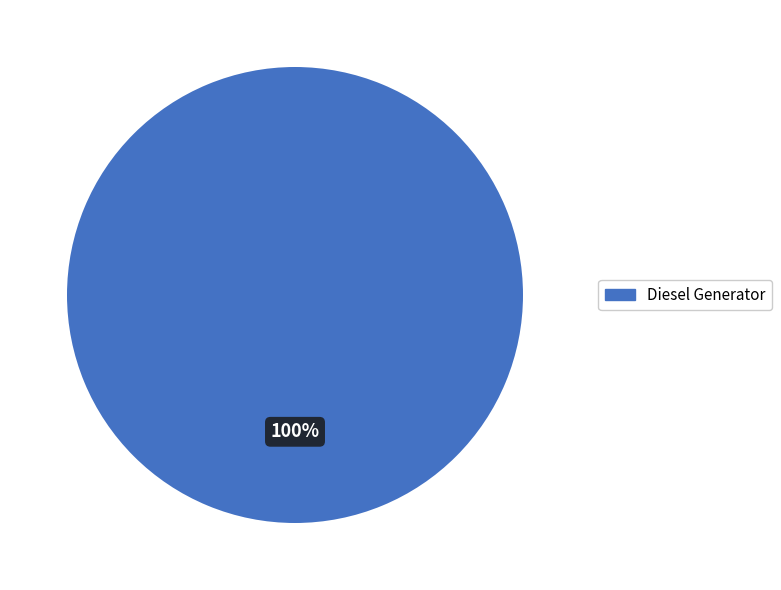

How many slices are in this pie chart?

1